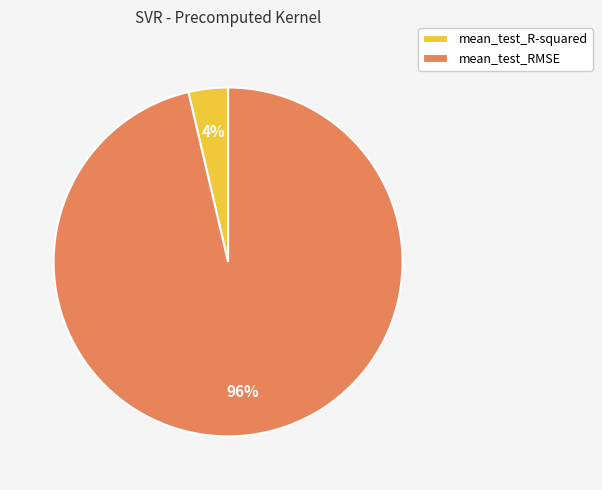

To the nearest percent, what portion does mean_test_RMSE represent?

96%